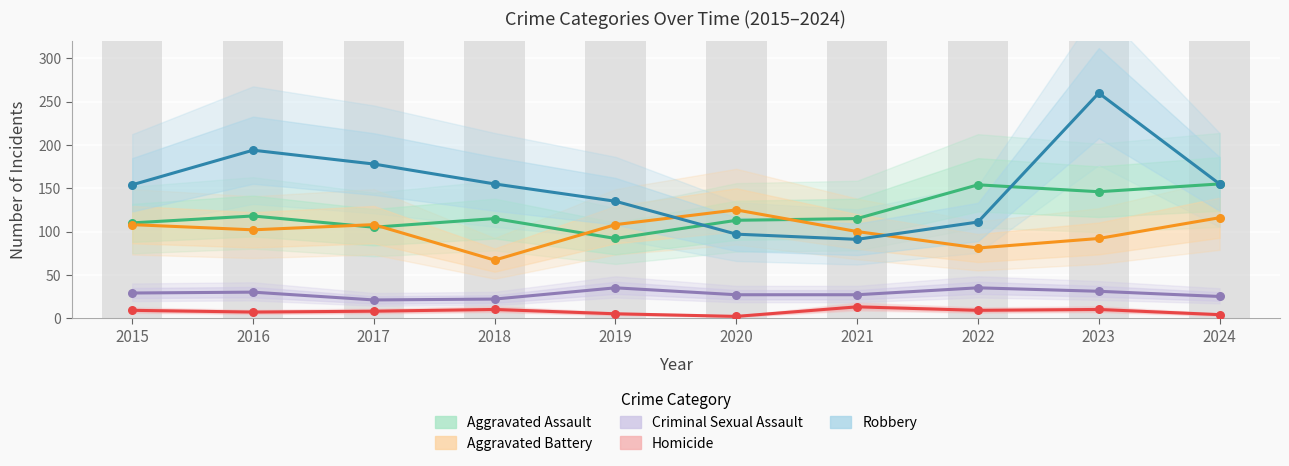

Which series reaches the maximum Y coordinate?

Robbery